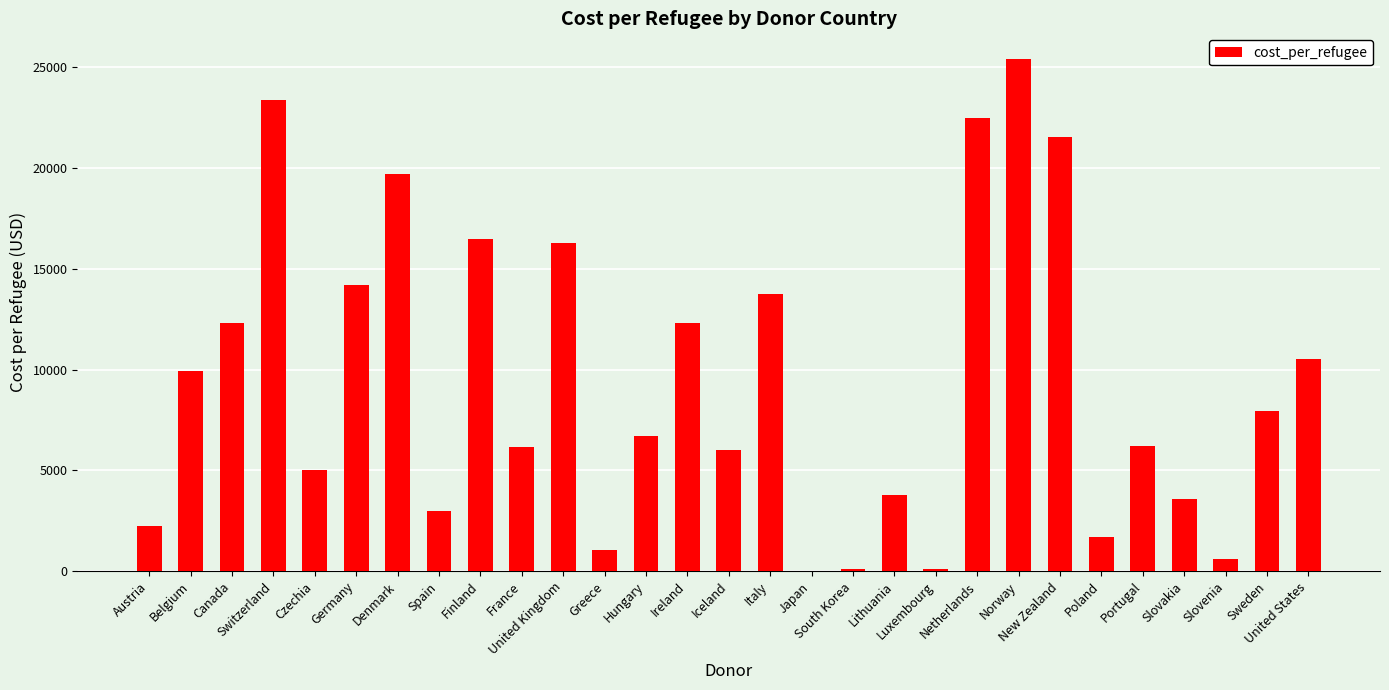

What is the sum of all values?

272535.8